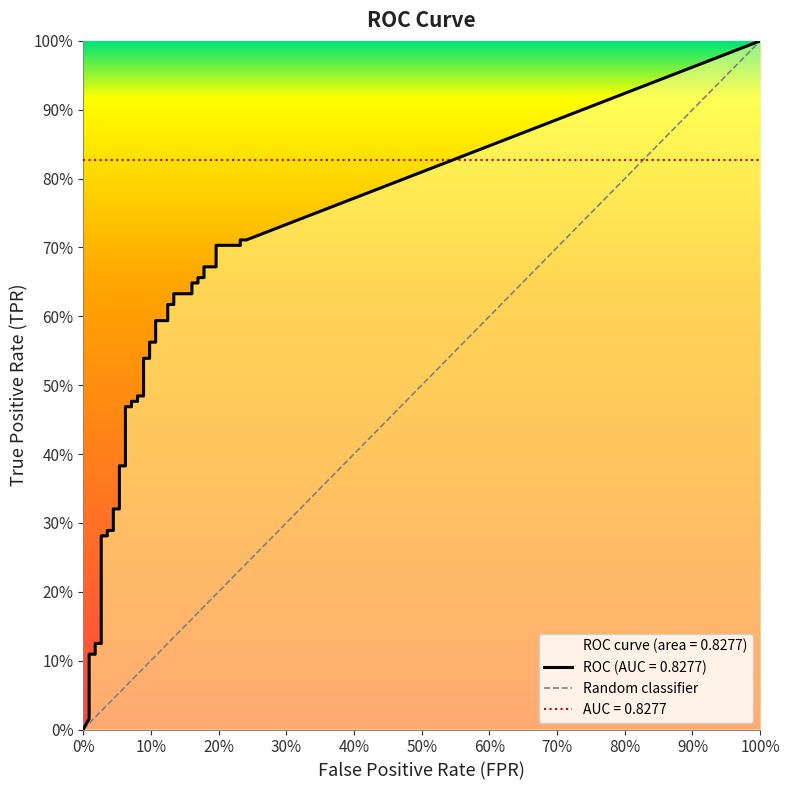

What is the greatest value displayed?

1